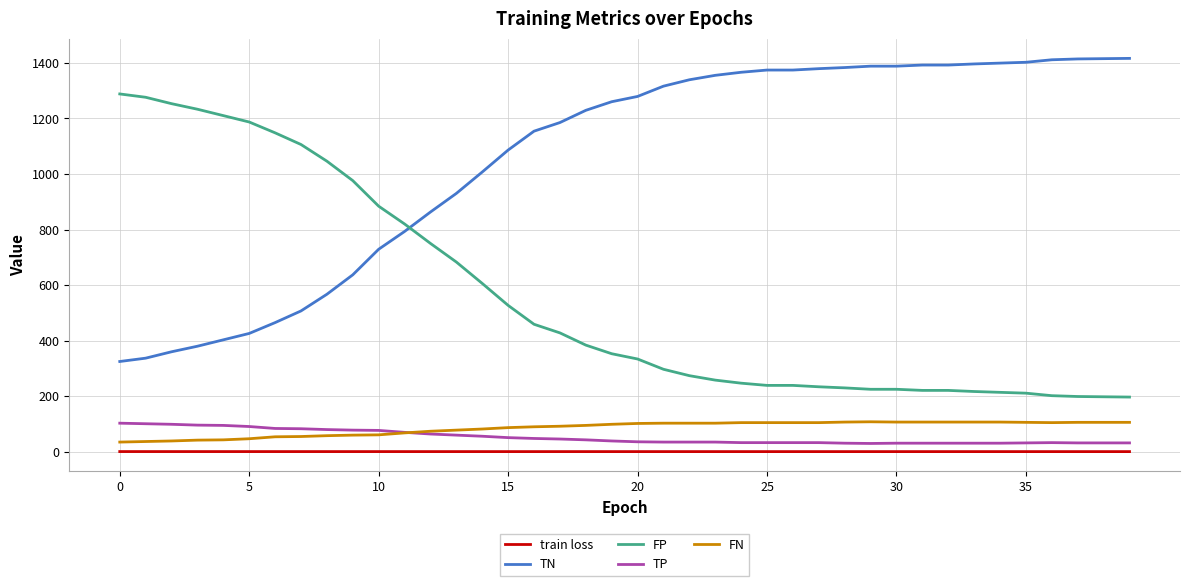

True or false: TP and TN cross at least once.

False